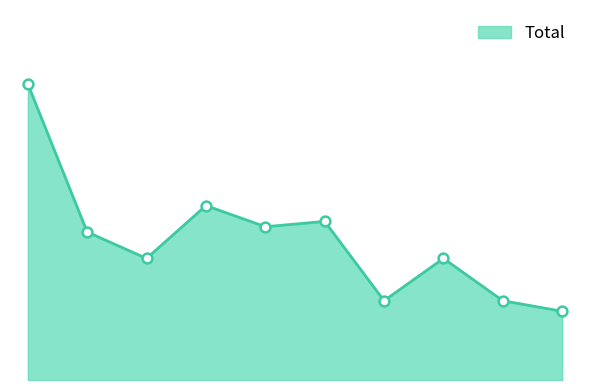

Is this an area chart (filled region under the line)?

Yes